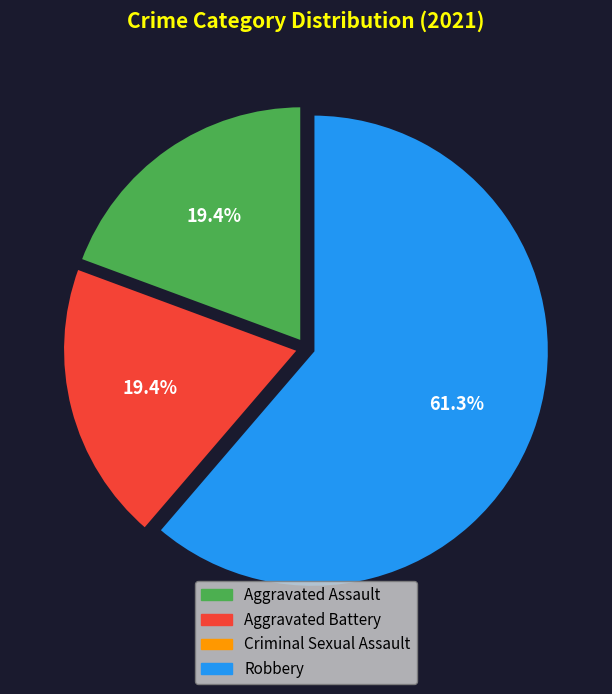

To the nearest percent, what is the average slice percentage?

25%